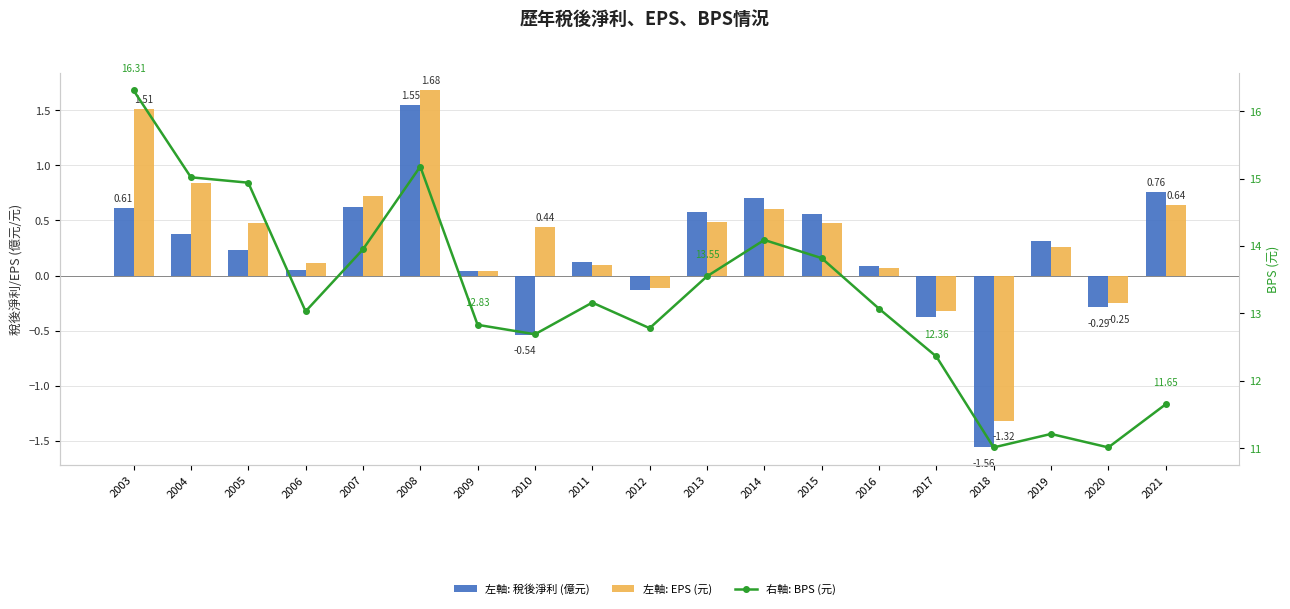

Reading left to right, transcribe all the data shown in this chart.

左軸: 稅後淨利 (億元): 2003=0.6	2004=0.4	2005=0.2	2006=0.1	2007=0.6	2008=1.6	2009=0.0	2010=-0.5	2011=0.1	2012=-0.1	2013=0.6	2014=0.7	2015=0.6	2016=0.1	2017=-0.4	2018=-1.6	2019=0.3	2020=-0.3	2021=0.8
左軸: EPS (元): 2003=1.5	2004=0.8	2005=0.5	2006=0.1	2007=0.7	2008=1.7	2009=0.0	2010=0.4	2011=0.1	2012=-0.1	2013=0.5	2014=0.6	2015=0.5	2016=0.1	2017=-0.3	2018=-1.3	2019=0.3	2020=-0.2	2021=0.6
右軸: BPS (元): 2003=16.3	2004=15.0	2005=14.9	2006=13.0	2007=13.9	2008=15.2	2009=12.8	2010=12.7	2011=13.2	2012=12.8	2013=13.6	2014=14.1	2015=13.8	2016=13.1	2017=12.4	2018=11.0	2019=11.2	2020=11.0	2021=11.7